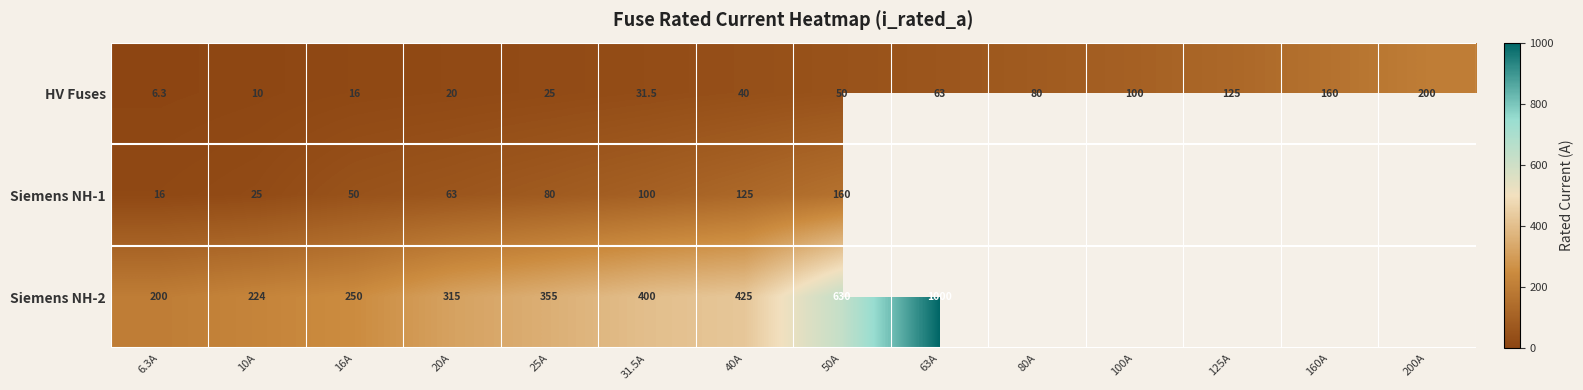

Which has a higher value, 6.3A or 50A?

50A